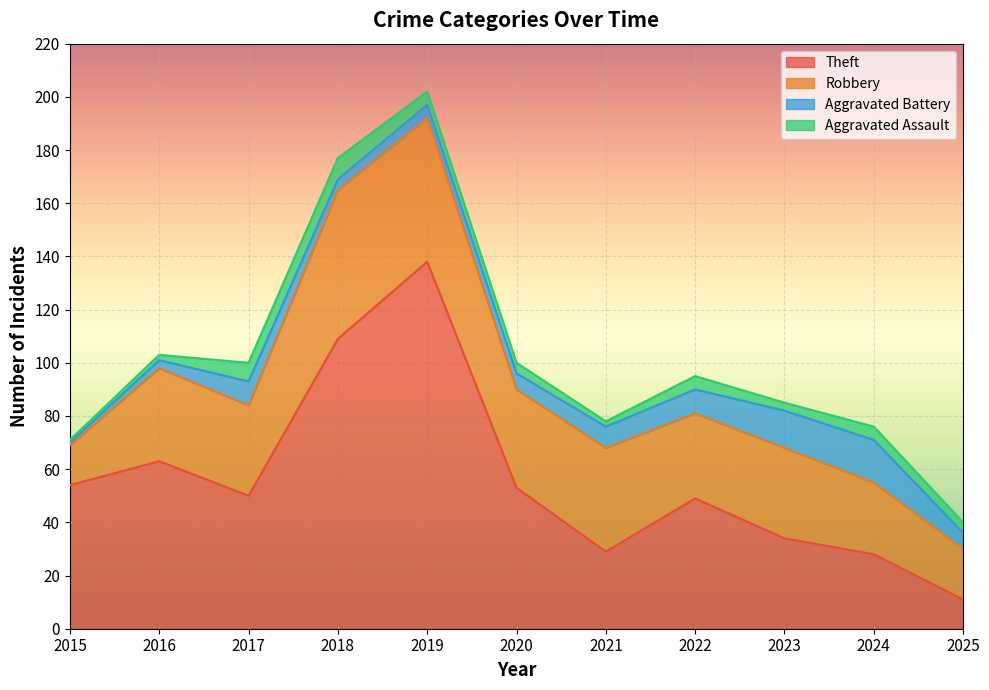

True or false: Aggravated Battery has a value of 1 at 2015.

False